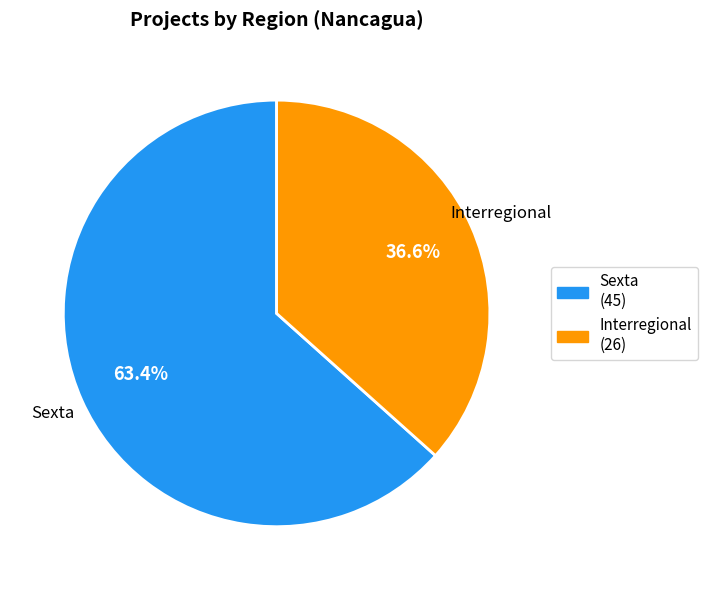

How many segments does this pie chart have?

2